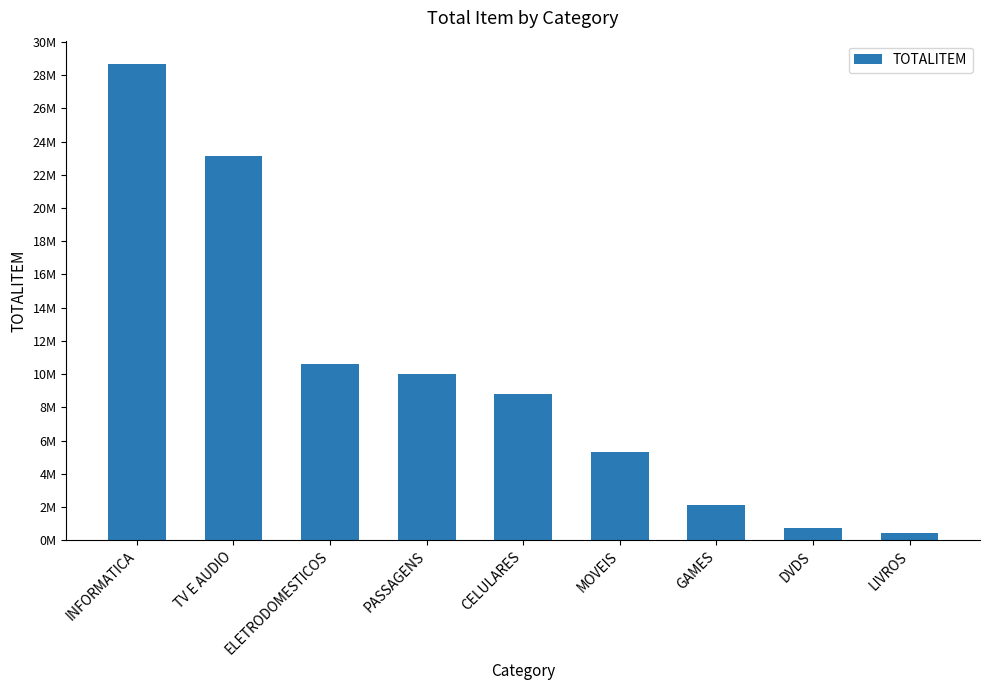

What is the difference between the maximum and minimum values?

28206199